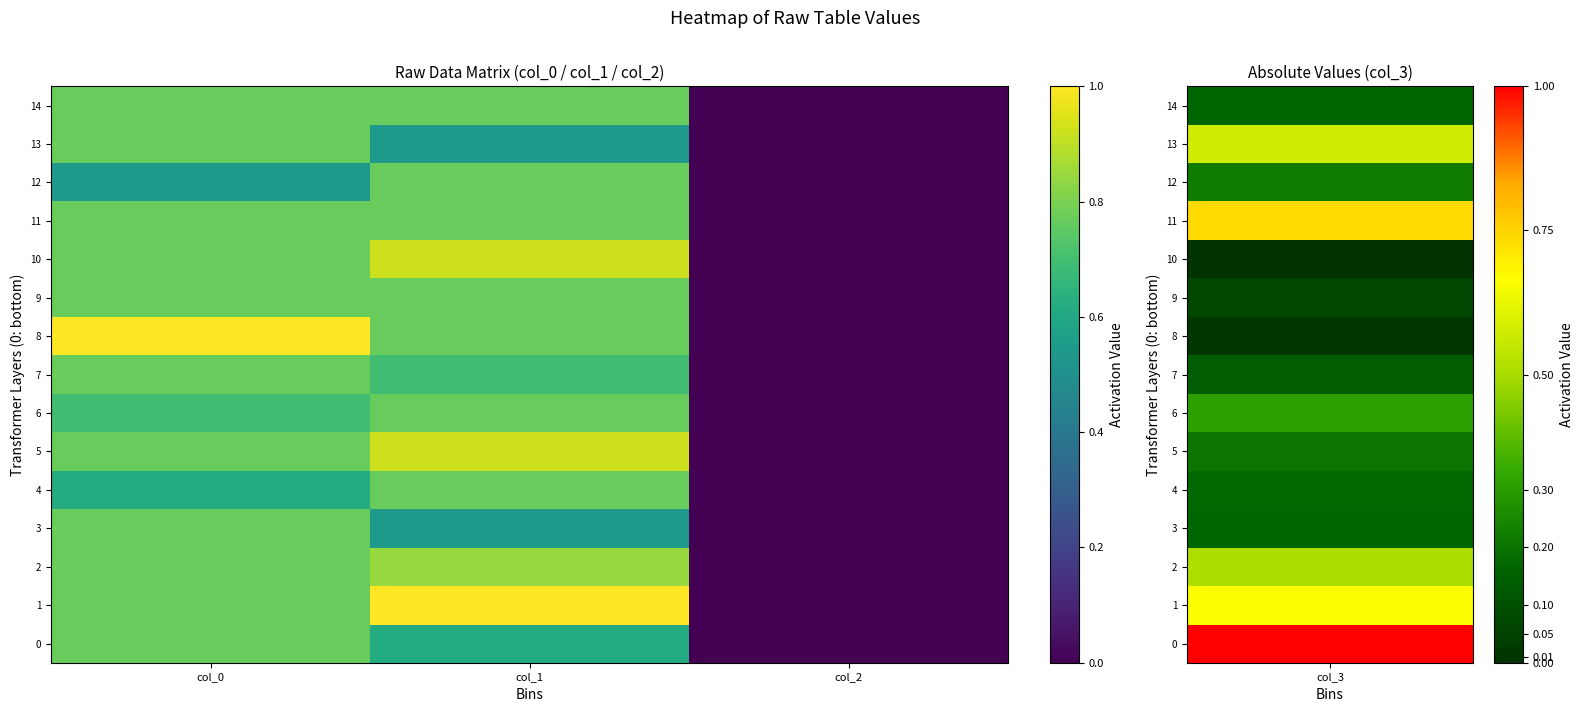

Rank the series at col_2 from highest to lowest value.

0, 1, 2, 3, 4, 5, 6, 7, 8, 9, 10, 11, 12, 13, 14